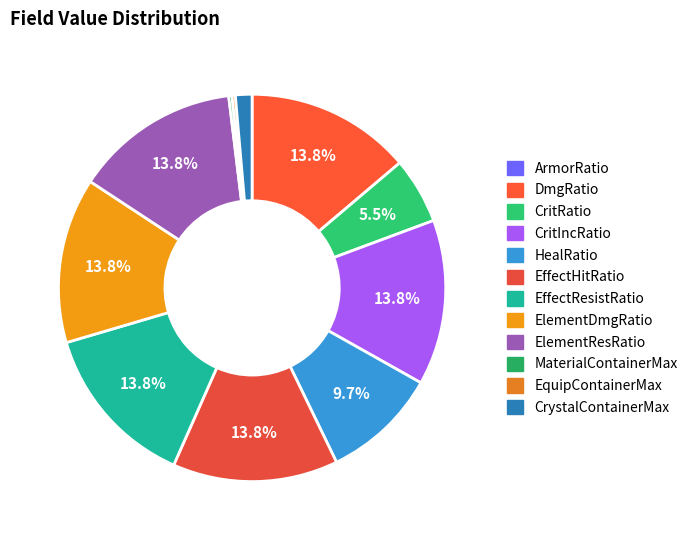

What percentage do MaterialContainerMax and ElementDmgRatio together represent?

14.1%